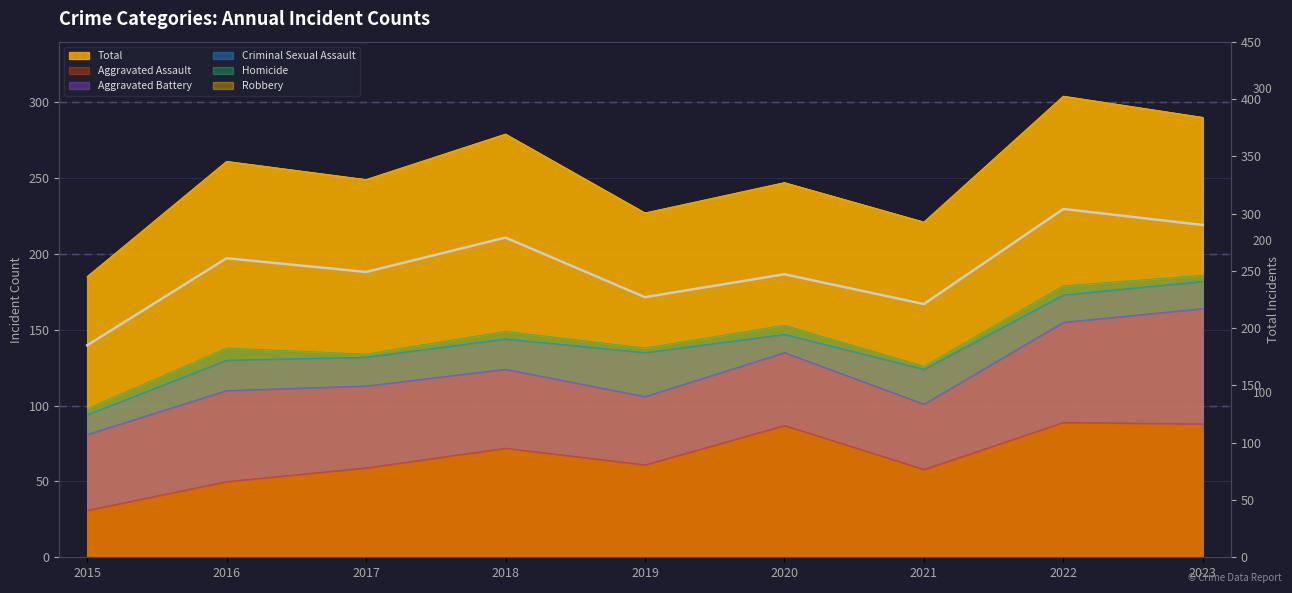

Between 2019 and 2015, which is larger?

2019